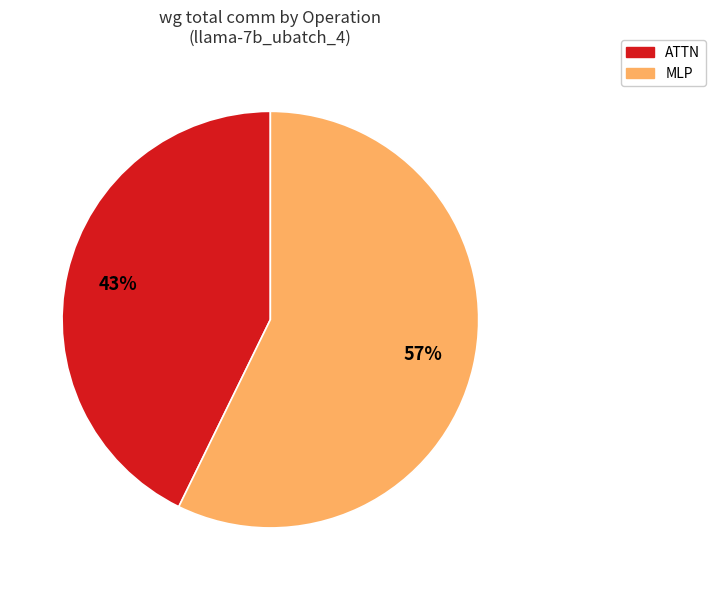

To the nearest percent, what is the difference between the largest and smallest slice percentages?

14%